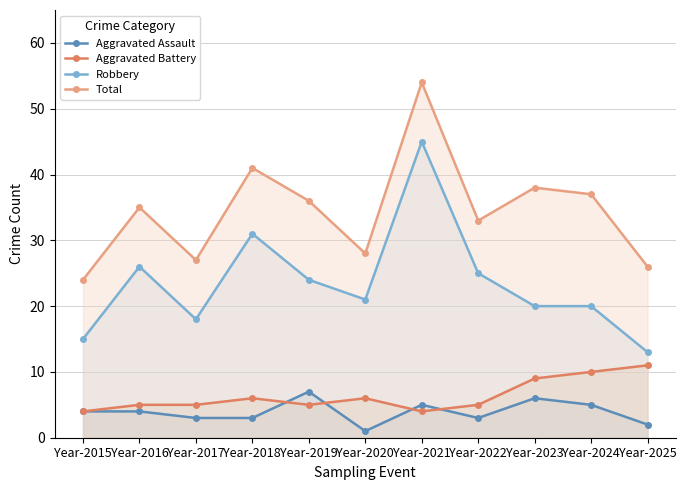

Reading left to right, what are all the values shown in this chart?

Aggravated Assault: 4	4	3	3	7	1	5	3	6	5	2
Aggravated Battery: 4	5	5	6	5	6	4	5	9	10	11
Robbery: 15	26	18	31	24	21	45	25	20	20	13
Total: 24	35	27	41	36	28	54	33	38	37	26